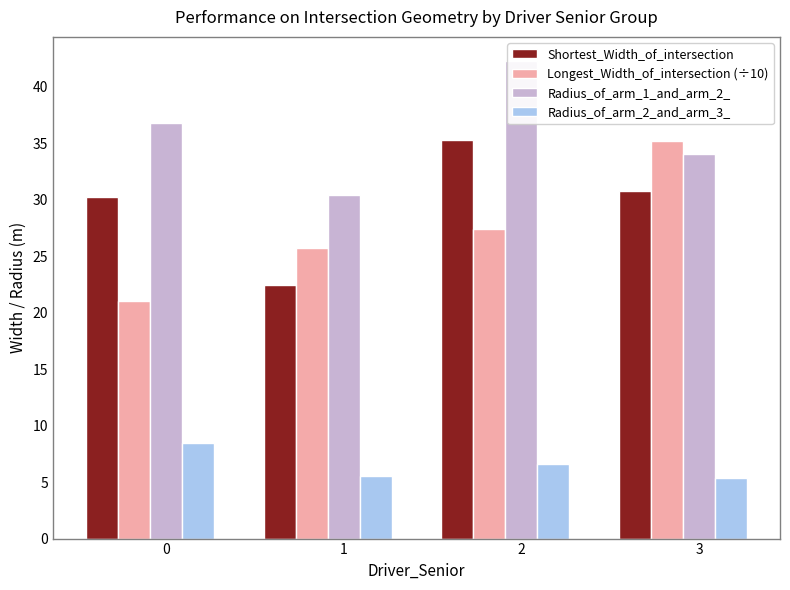

The value of Radius_of_arm_2_and_arm_3_ at 2 is 6.6. True or false?

True